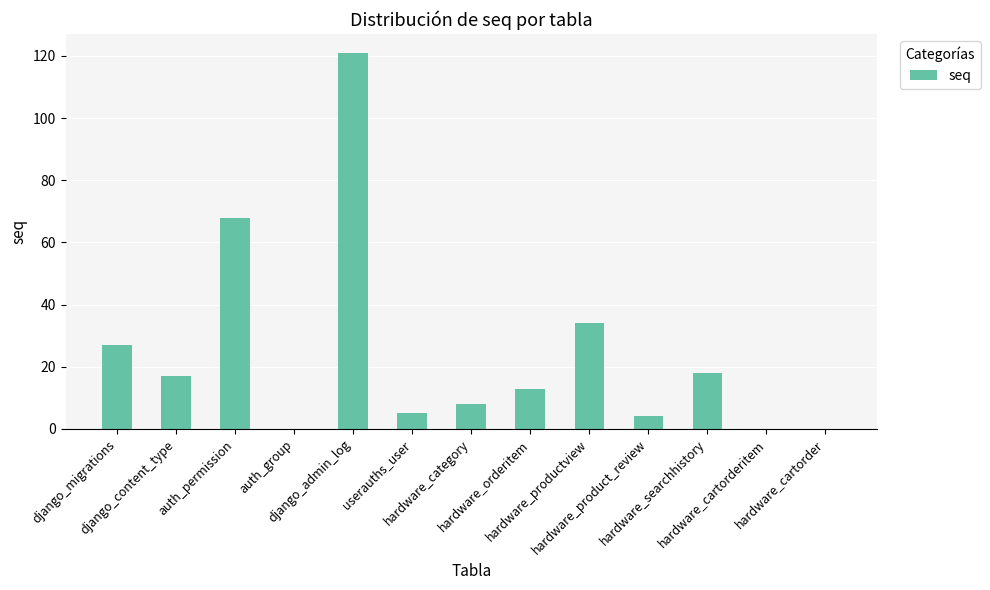

What is the greatest value displayed?

121